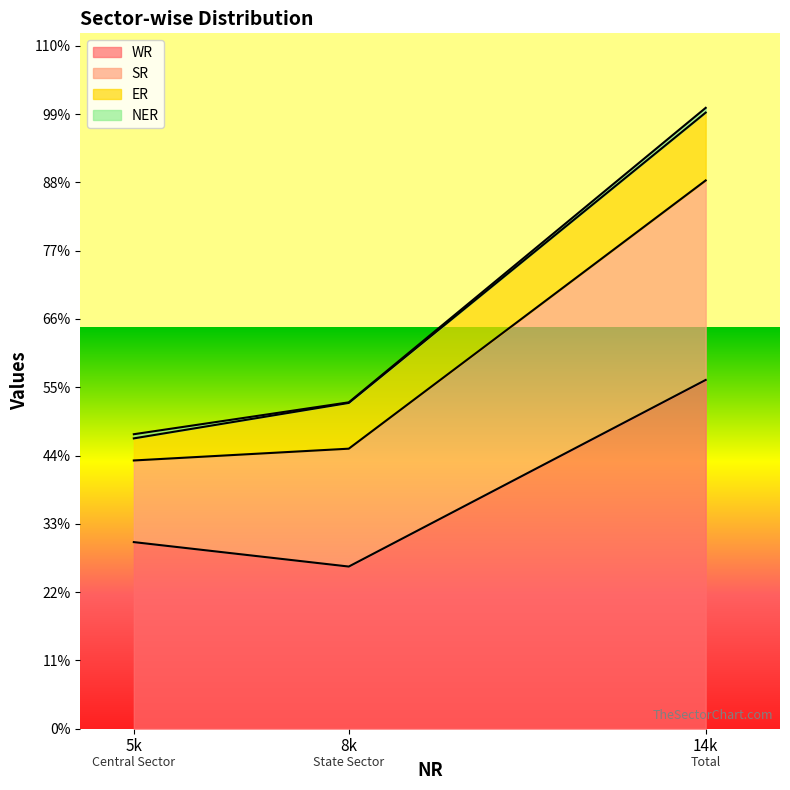

The WR series shows 45454 at Total. True or false?

False